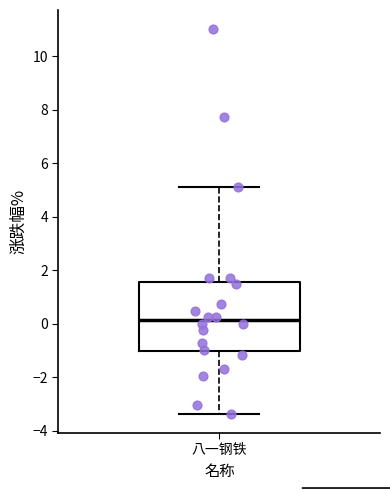

Read this box plot against the y-axis: the position of the median line, the range covered by the box, and the ends of both whiskers. The values are not printed on the chart, so give them approximately, as read against the axis.

median 0.2, box -1.0 to 1.6, whiskers -3.4 to 5.2